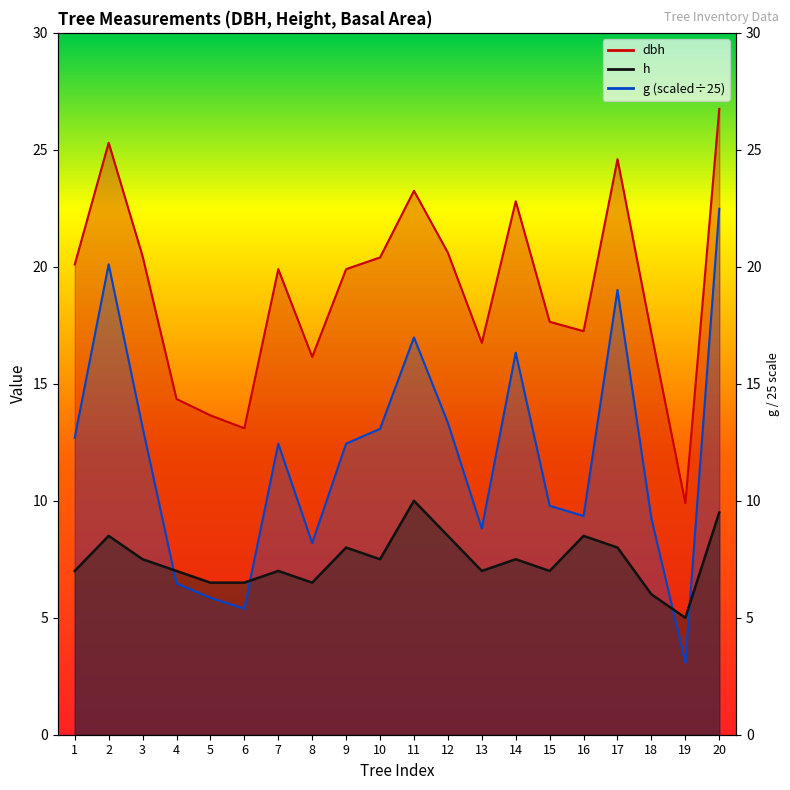

What is the difference between the highest and lowest values at 16?

8.8